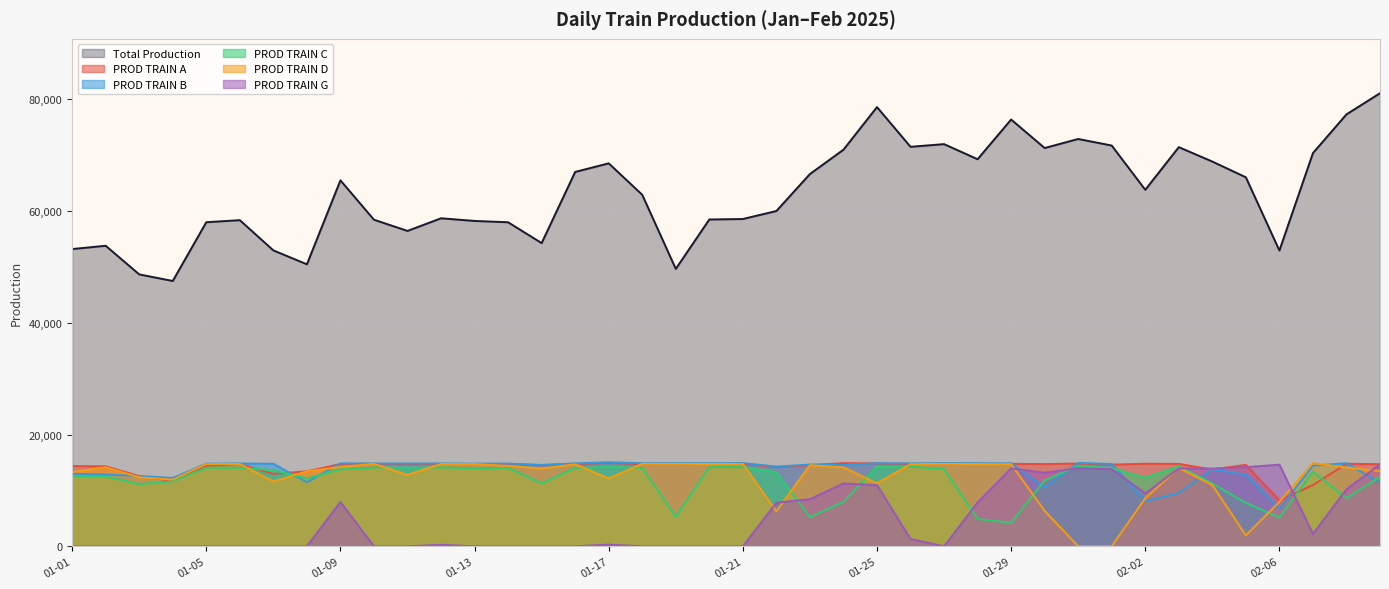

What is the label of the 15th point from the left?

2025-01-15